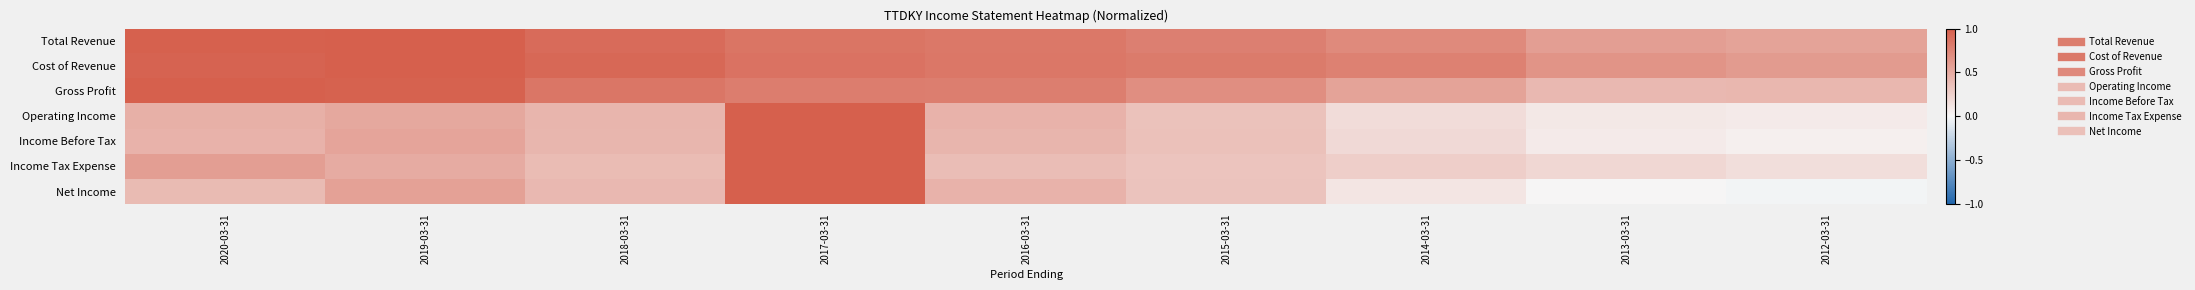

Reading right to left, extract all data points from this chart.

Total Revenue: 2012-03-31=0.6	2013-03-31=0.6	2014-03-31=0.7	2015-03-31=0.8	2016-03-31=0.8	2017-03-31=0.9	2018-03-31=0.9	2019-03-31=1.0	2020-03-31=1.0
Cost of Revenue: 2012-03-31=0.6	2013-03-31=0.6	2014-03-31=0.8	2015-03-31=0.8	2016-03-31=0.8	2017-03-31=0.9	2018-03-31=0.9	2019-03-31=1.0	2020-03-31=1.0
Gross Profit: 2012-03-31=0.4	2013-03-31=0.4	2014-03-31=0.5	2015-03-31=0.7	2016-03-31=0.8	2017-03-31=0.8	2018-03-31=0.9	2019-03-31=1.0	2020-03-31=1.0
Operating Income: 2012-03-31=0.1	2013-03-31=0.1	2014-03-31=0.2	2015-03-31=0.3	2016-03-31=0.4	2017-03-31=1.0	2018-03-31=0.4	2019-03-31=0.5	2020-03-31=0.5
Income Before Tax: 2012-03-31=0.1	2013-03-31=0.1	2014-03-31=0.2	2015-03-31=0.4	2016-03-31=0.4	2017-03-31=1.0	2018-03-31=0.4	2019-03-31=0.5	2020-03-31=0.5
Income Tax Expense: 2012-03-31=0.2	2013-03-31=0.2	2014-03-31=0.3	2015-03-31=0.3	2016-03-31=0.4	2017-03-31=1.0	2018-03-31=0.4	2019-03-31=0.5	2020-03-31=0.6
Net Income: 2012-03-31=-0.0	2013-03-31=0.0	2014-03-31=0.1	2015-03-31=0.3	2016-03-31=0.4	2017-03-31=1.0	2018-03-31=0.4	2019-03-31=0.6	2020-03-31=0.4